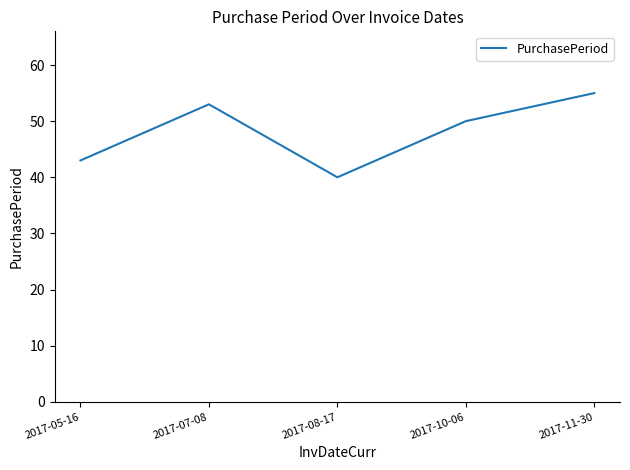

How many values are between 43 and 53?

3